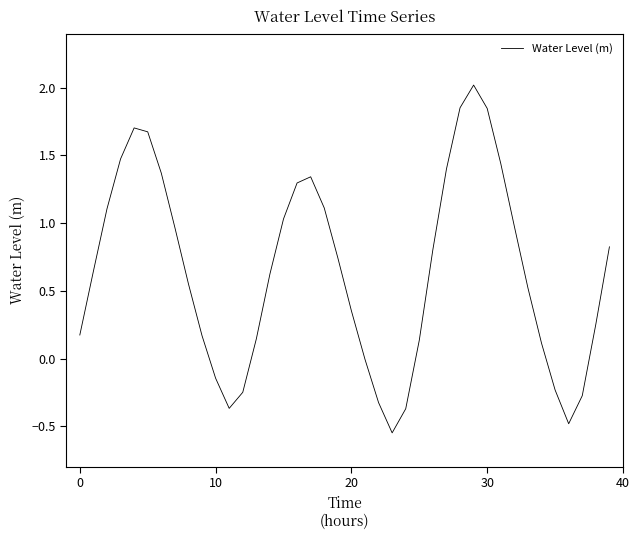

What is the difference between the maximum and minimum values?

2.6